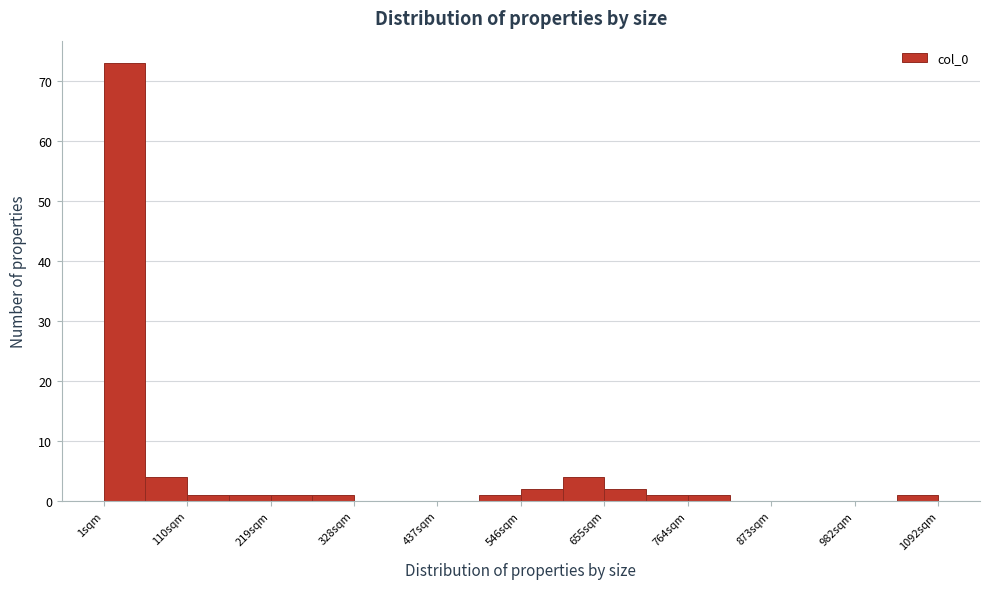

Read against the x-axis, roughly where is the centre of the tallest bar?

20